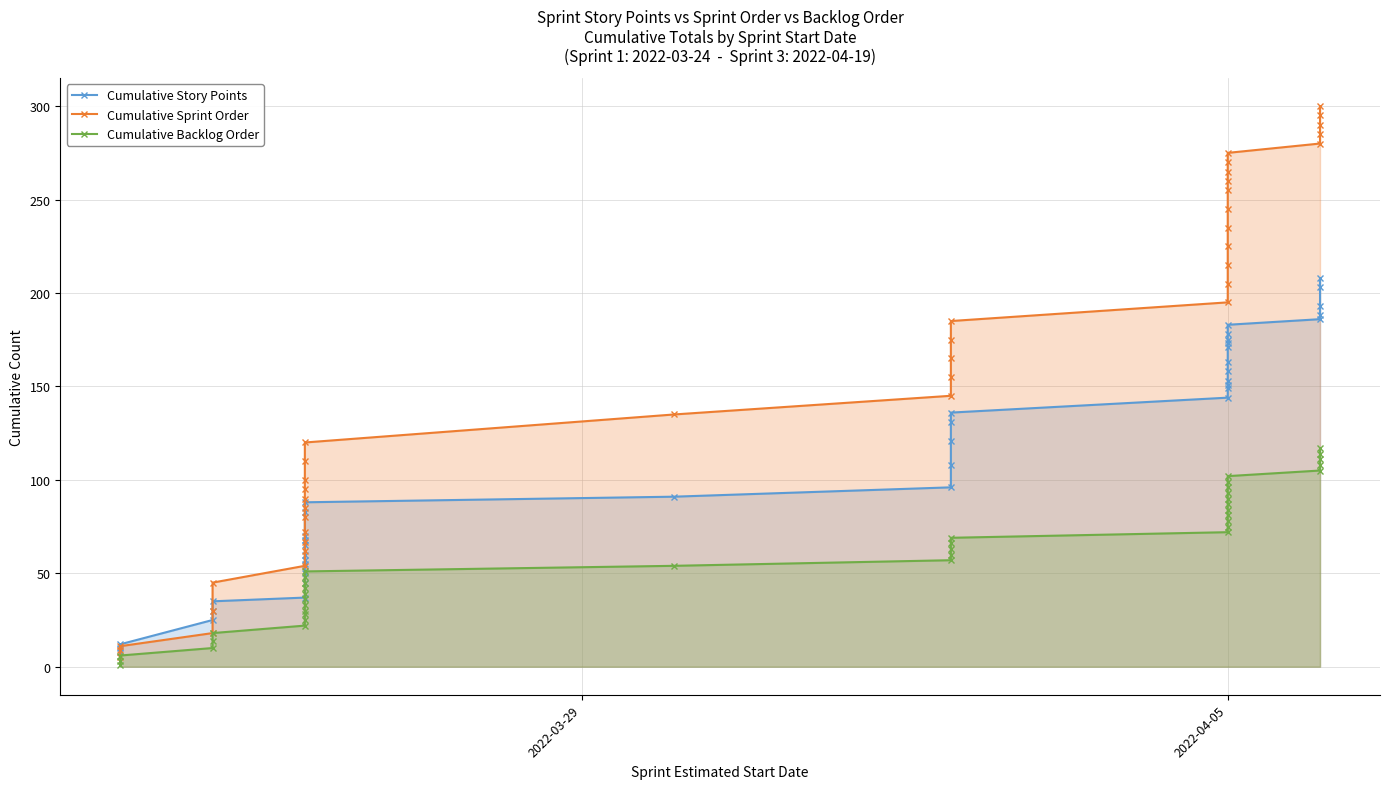

How many categories are shown in the chart?

39